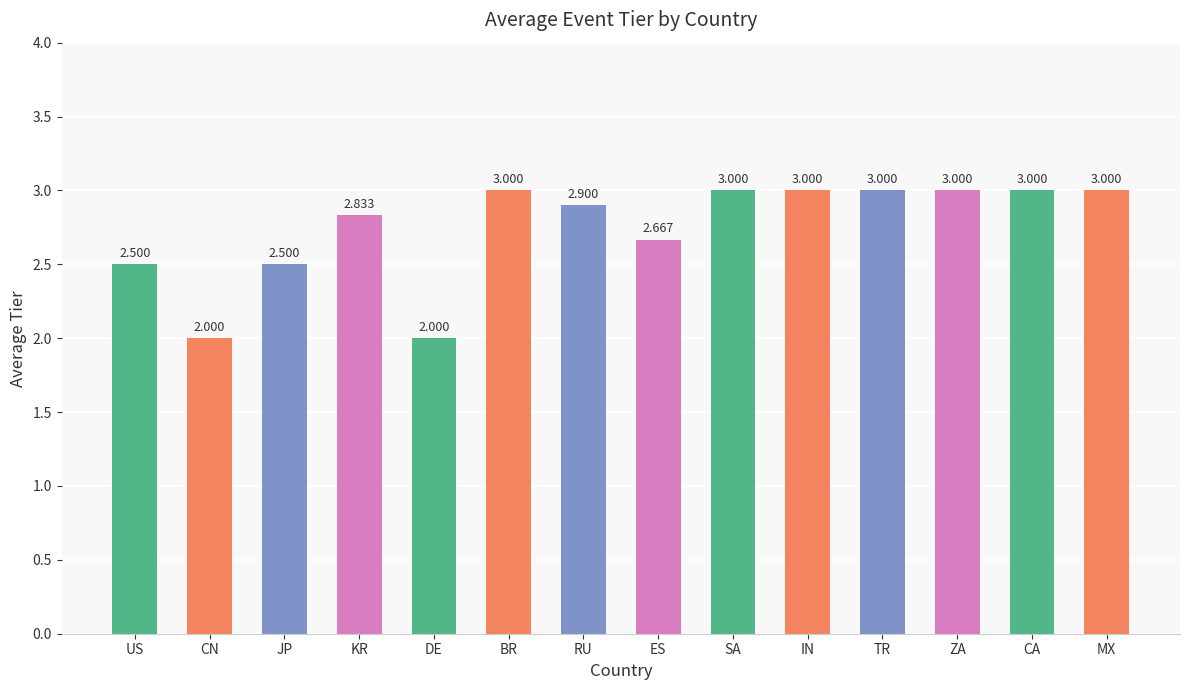

Which has a higher value, JP or SA?

SA